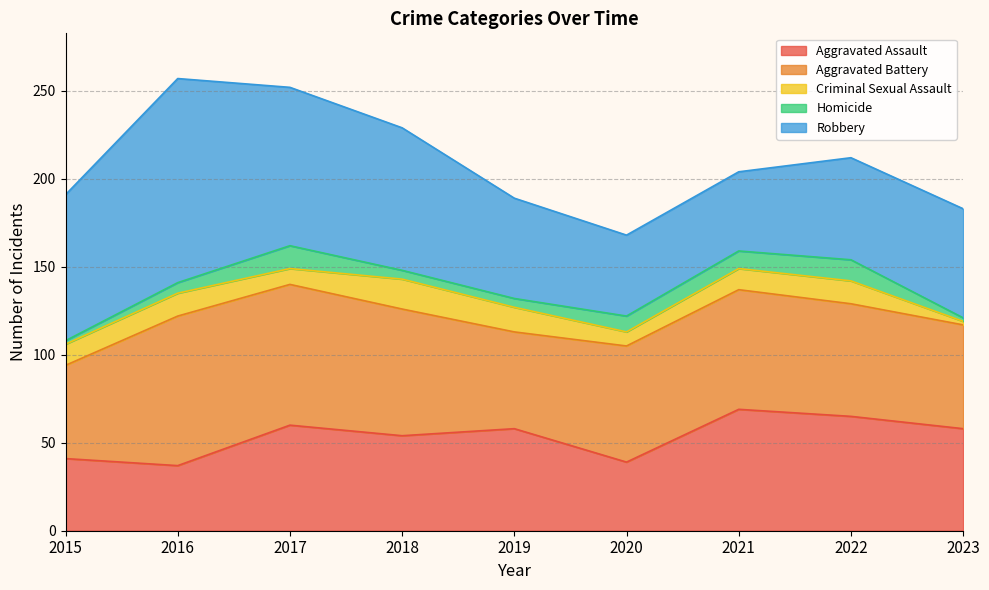

At which category is the sum across all series the highest?

2016